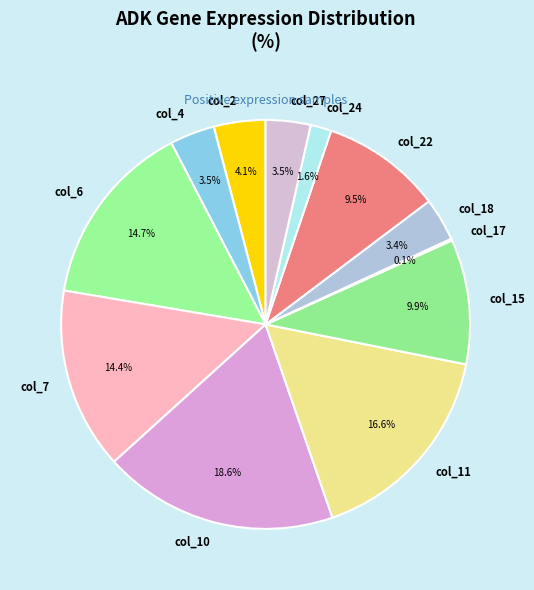

Is there any slice that represents more than half of the pie?

No